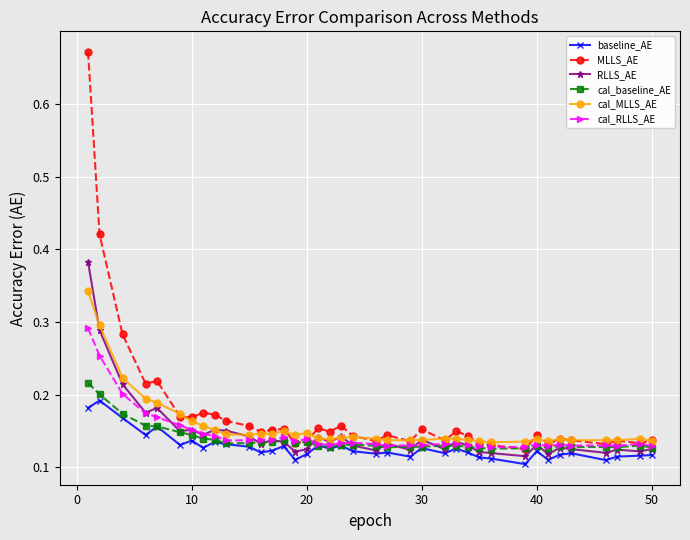

True or false: RLLS_AE and cal_MLLS_AE intersect in this chart.

True